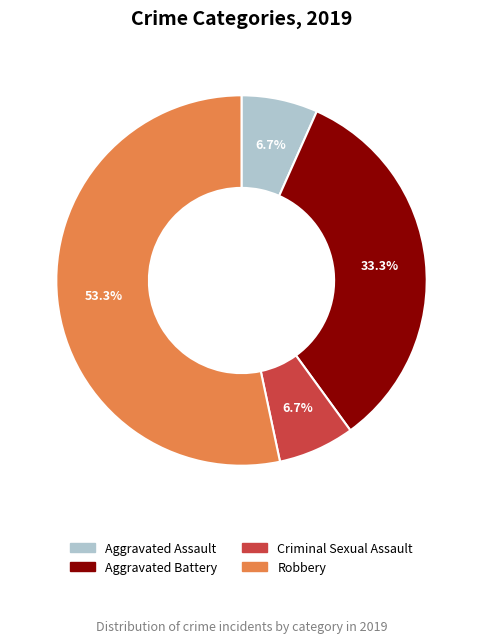

Is there a majority slice in this chart?

Yes